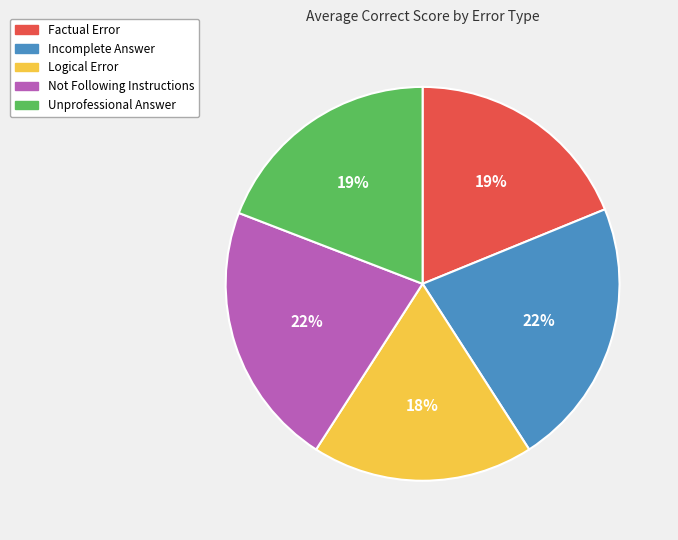

Does any single category account for the majority?

No